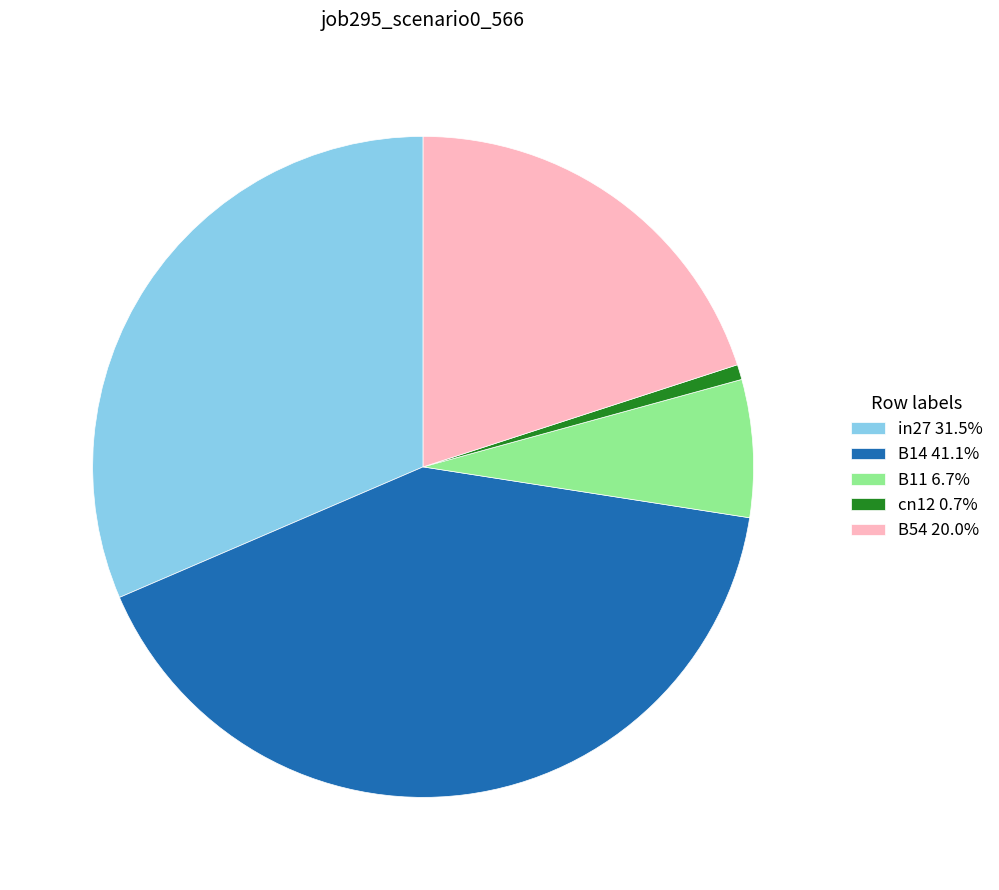

True or false: B14 accounts for 51% of the total.

False